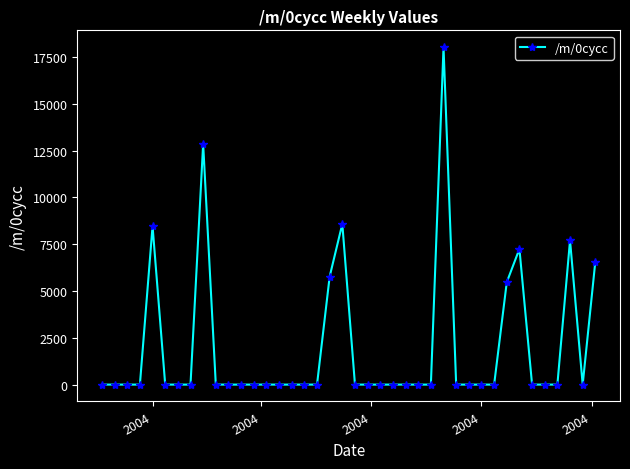

Reading left to right, transcribe all the data shown in this chart.

0.0	0.0	0.0	0.0	8469.3	0.0	0.0	0.0	12860.1	0.0	0.0	0.0	0.0	0.0	0.0	0.0	0.0	0.0	5773.5	8586.0	0.0	0.0	0.0	0.0	0.0	0.0	0.0	18029.5	0.0	0.0	0.0	0.0	5472.4	7248.9	0.0	0.0	0.0	7710.1	0.0	6577.2